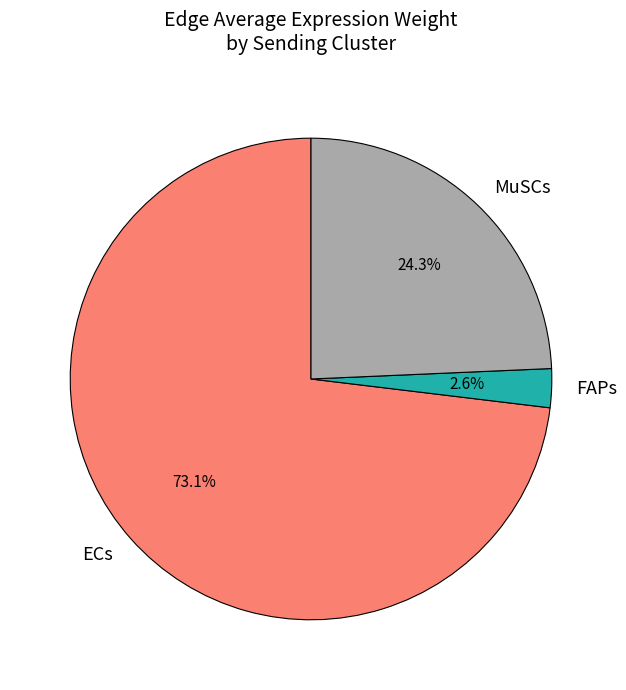

Is there a majority slice in this chart?

Yes